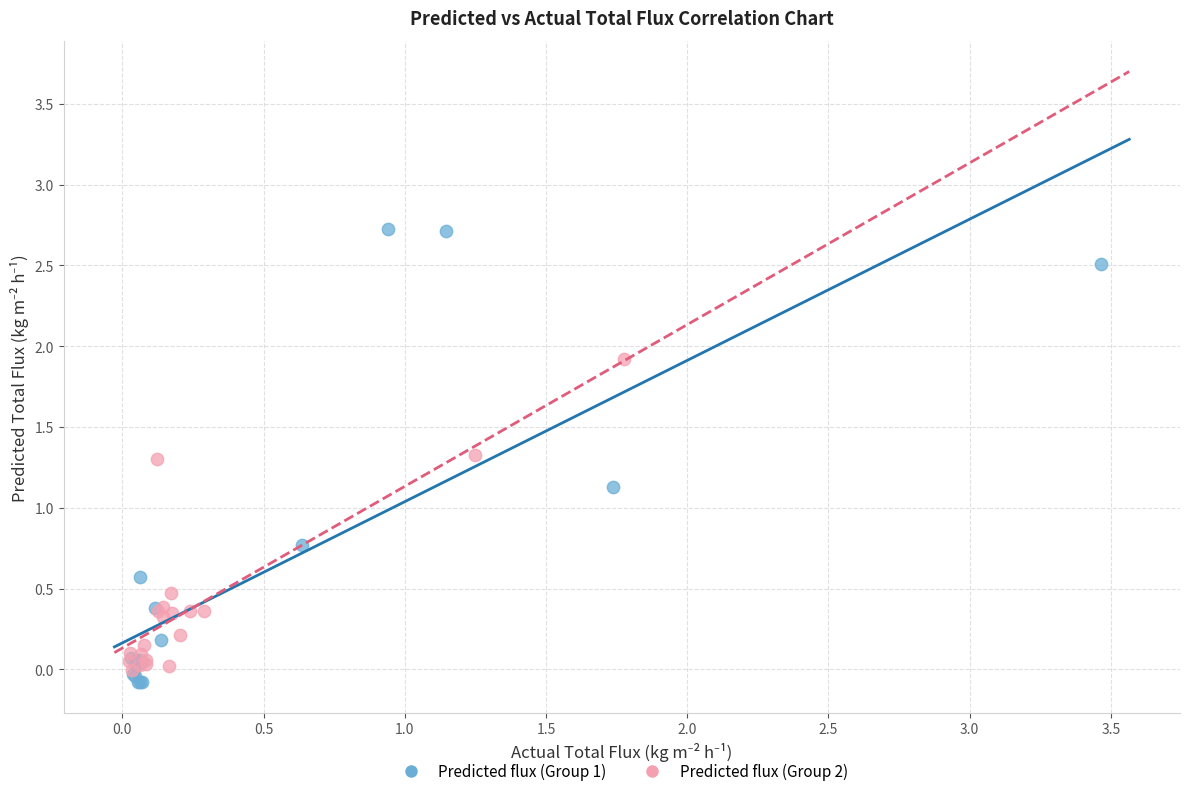

Which series contains the lowest Y value?

Predicted flux (Group 1)